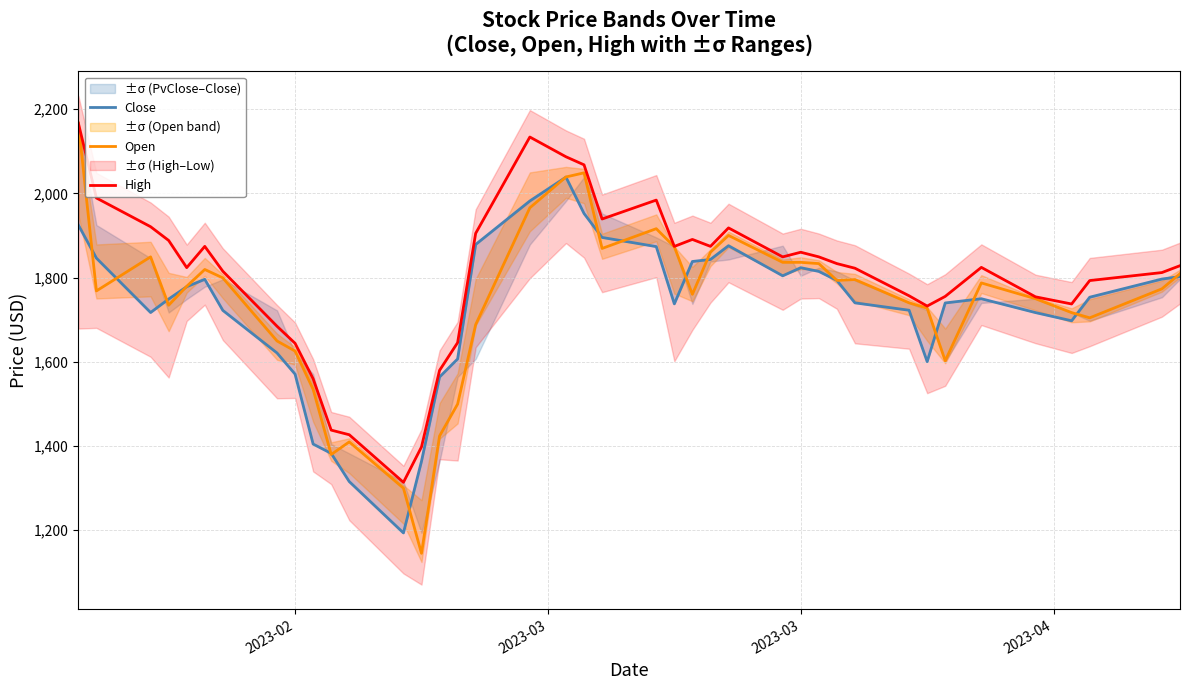

What is the minimum value for High?

1313.1